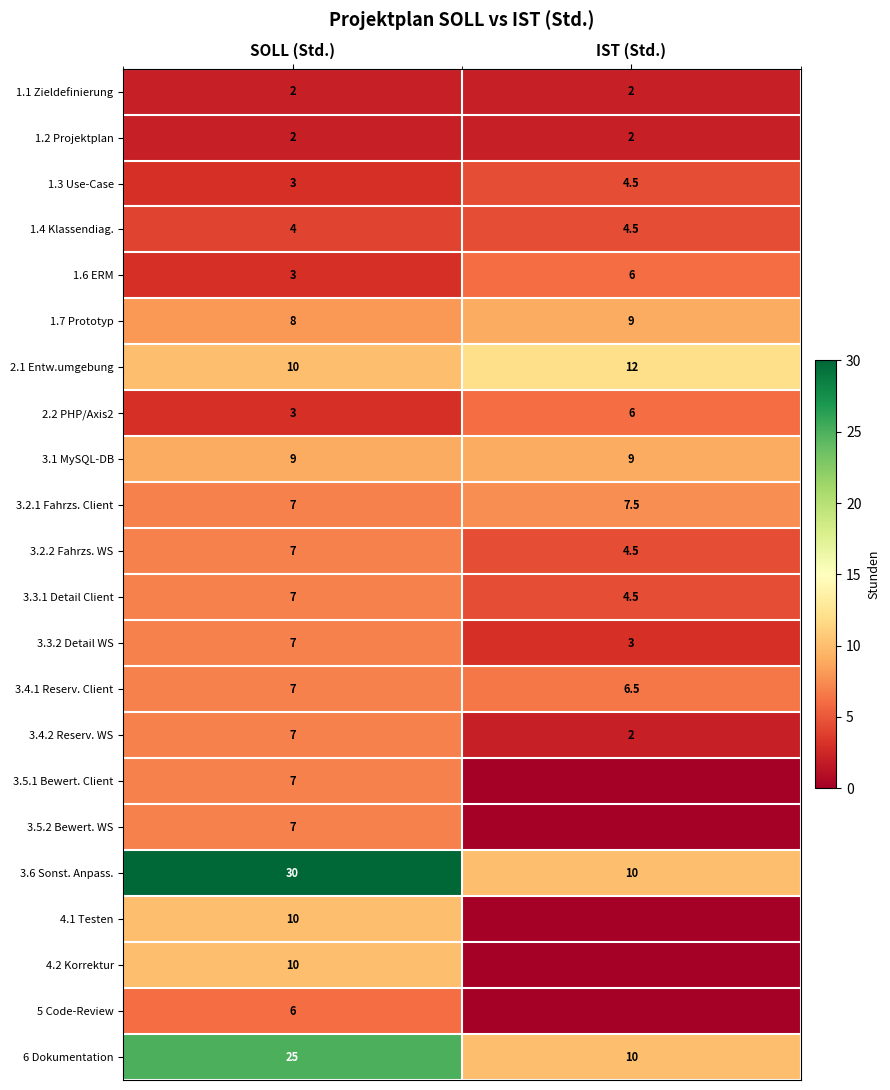

What is the maximum value for 3.2.2 Fahrzs. WS?

7.0